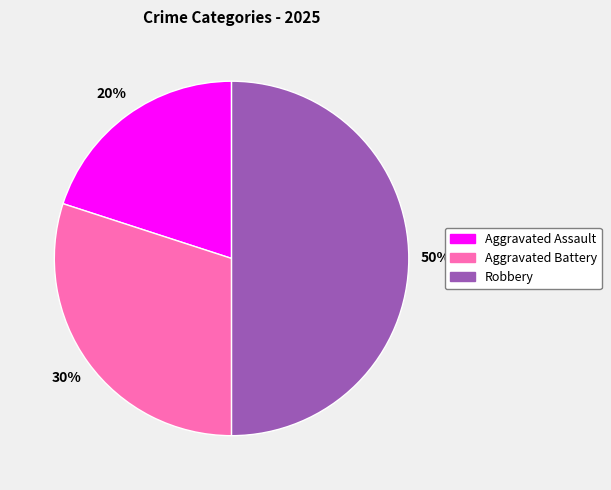

Does Aggravated Battery account for over 50% of the chart?

No